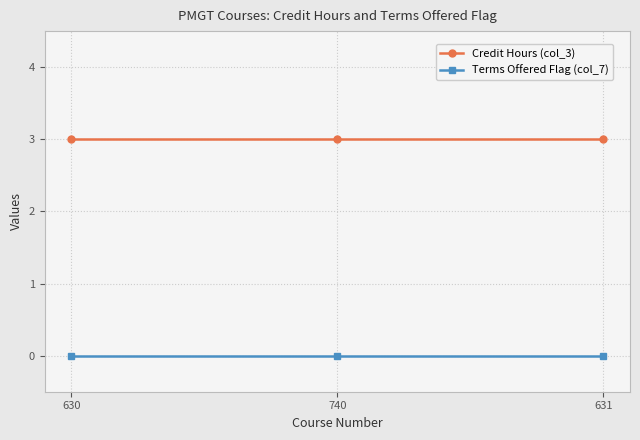

What is the greatest value displayed?

3